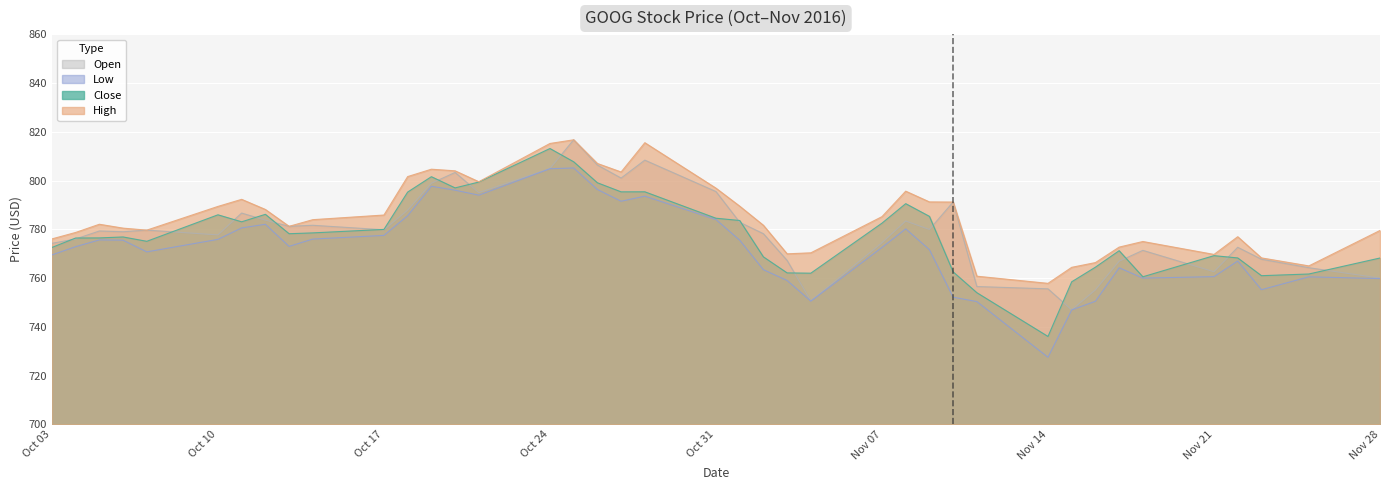

Where is the first local minimum for Close?

2016/10/07